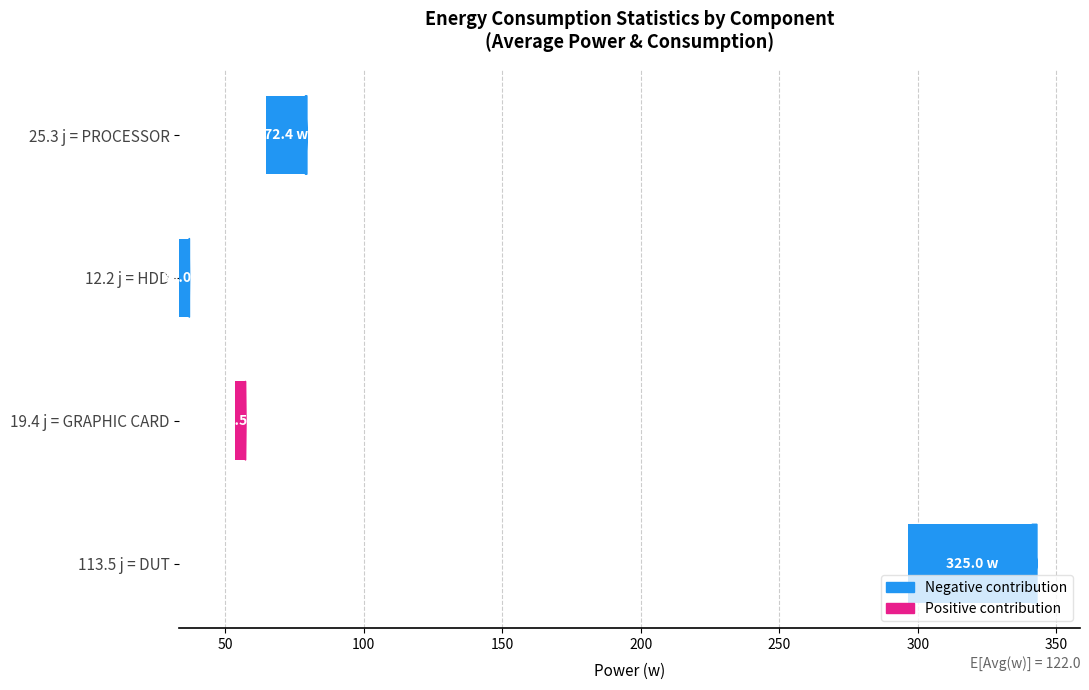

Is it true that the value at 113.5 j = DUT is 82.7?

False